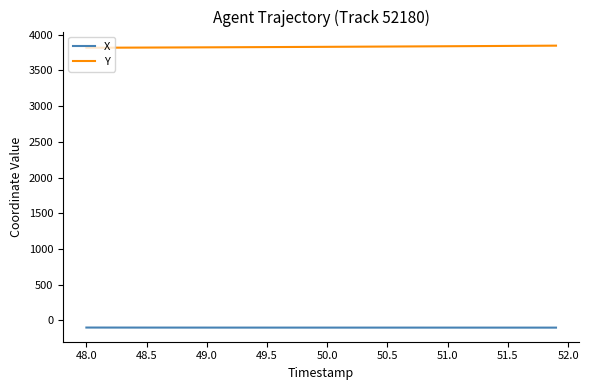

Rank the series by their maximum value, from lowest to highest.

X, Y